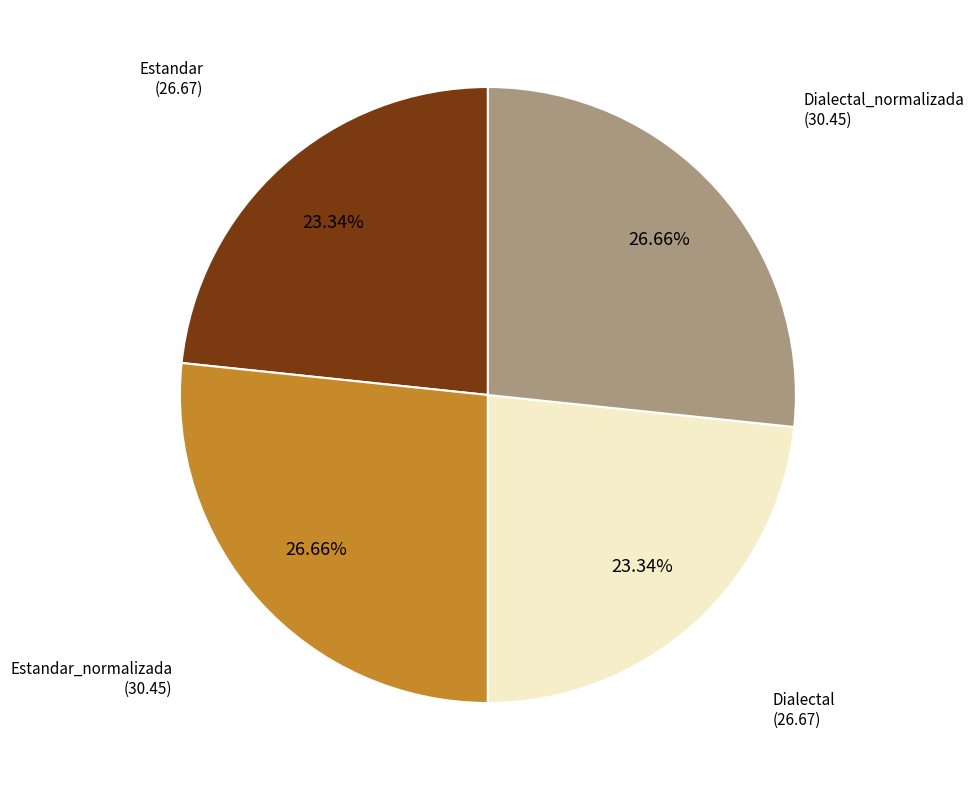

How many slices are in this pie chart?

4